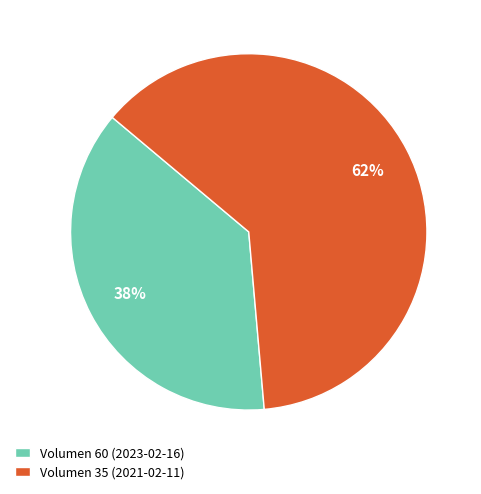

Rank the categories by value from highest to lowest.

Volumen 35 (2021-02-11), Volumen 60 (2023-02-16)